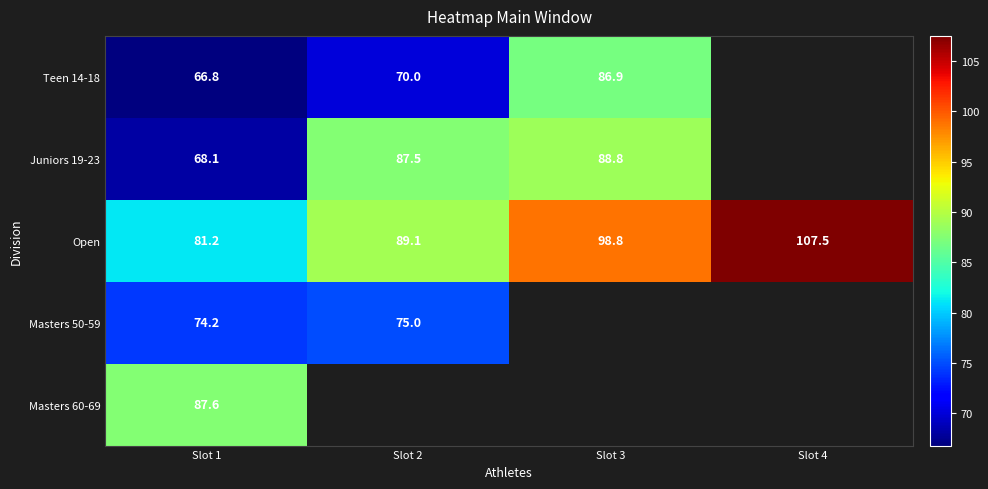

What is the spread (max minus min) of values at Slot 1?

20.8